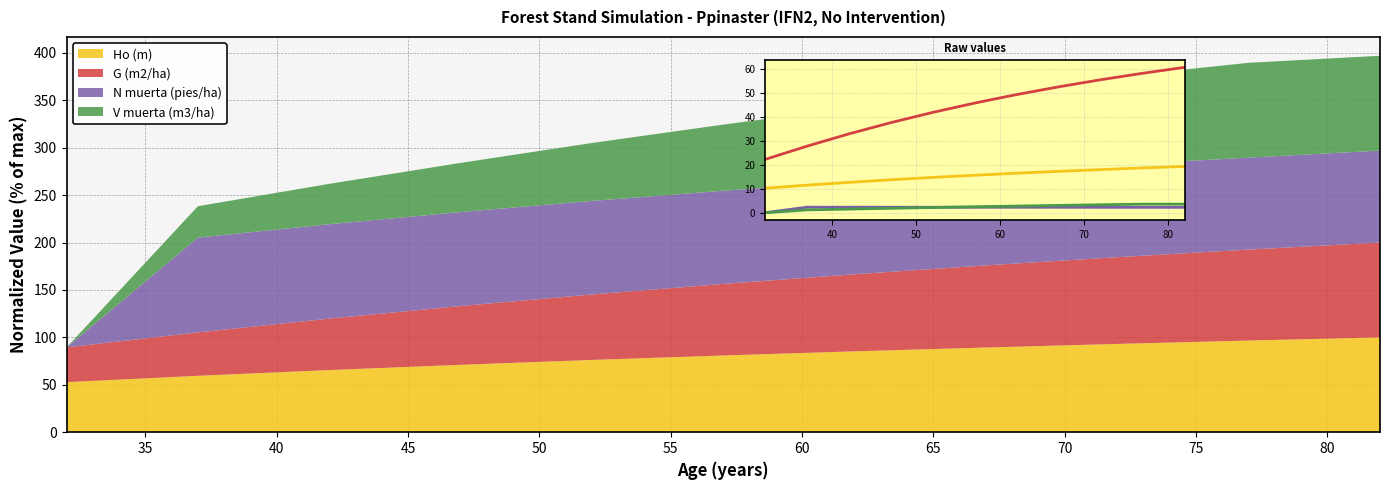

True or false: G (m2/ha) and V muerta (m3/ha) intersect in this chart.

False